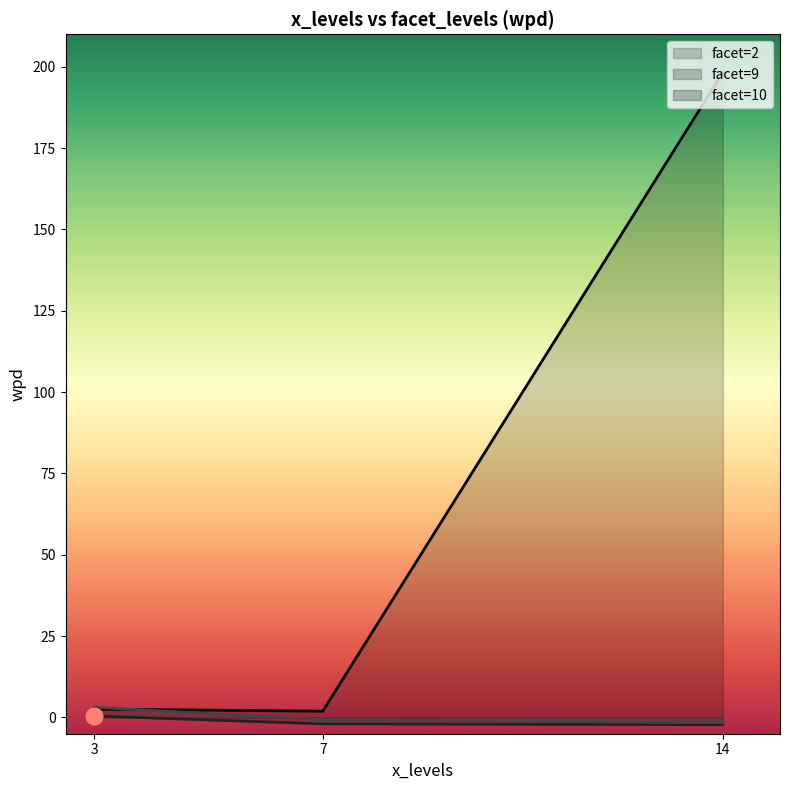

What is the maximum value shown in the chart?

198.3